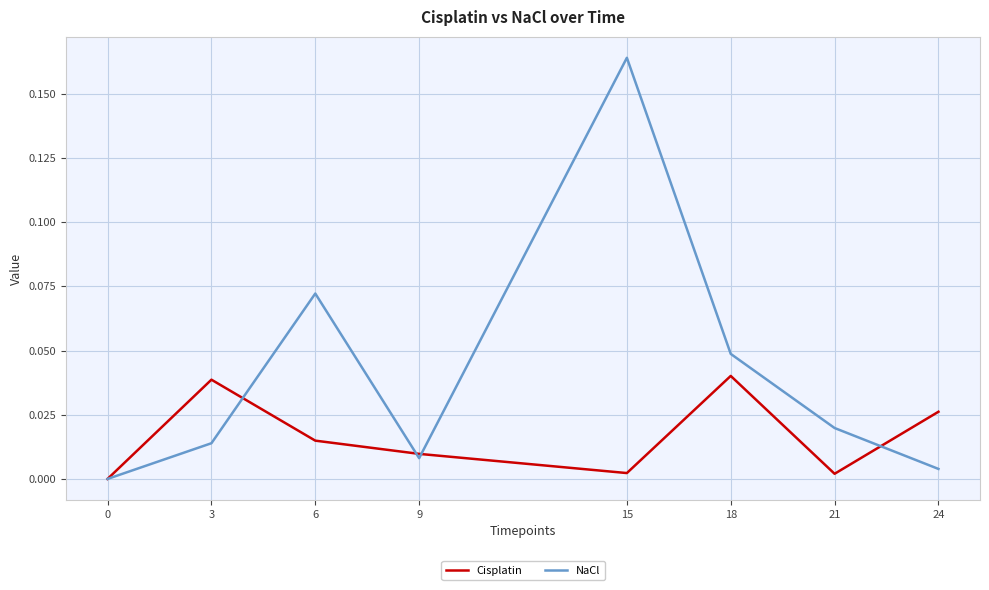

True or false: NaCl and Cisplatin cross at least once.

True